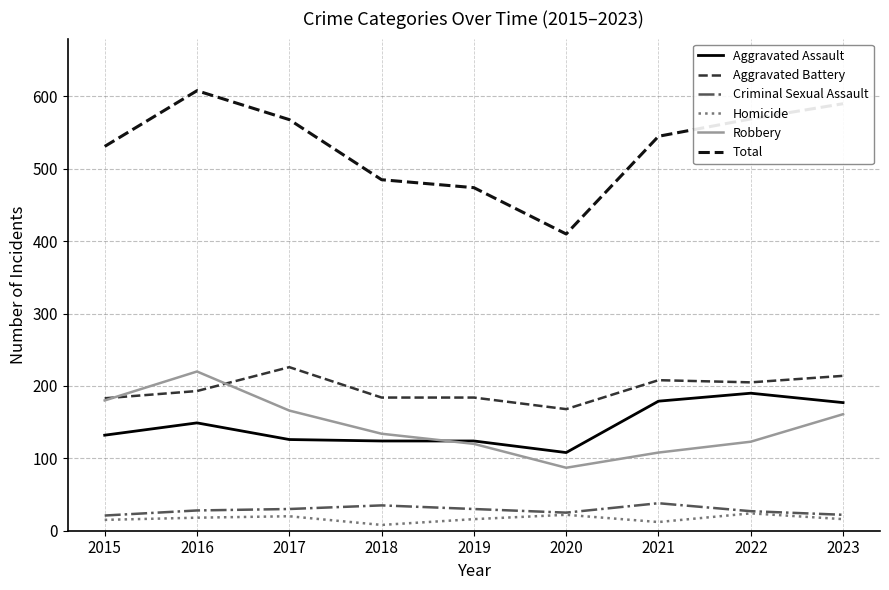

True or false: Aggravated Assault has more than 1 points higher than both neighbors.

True